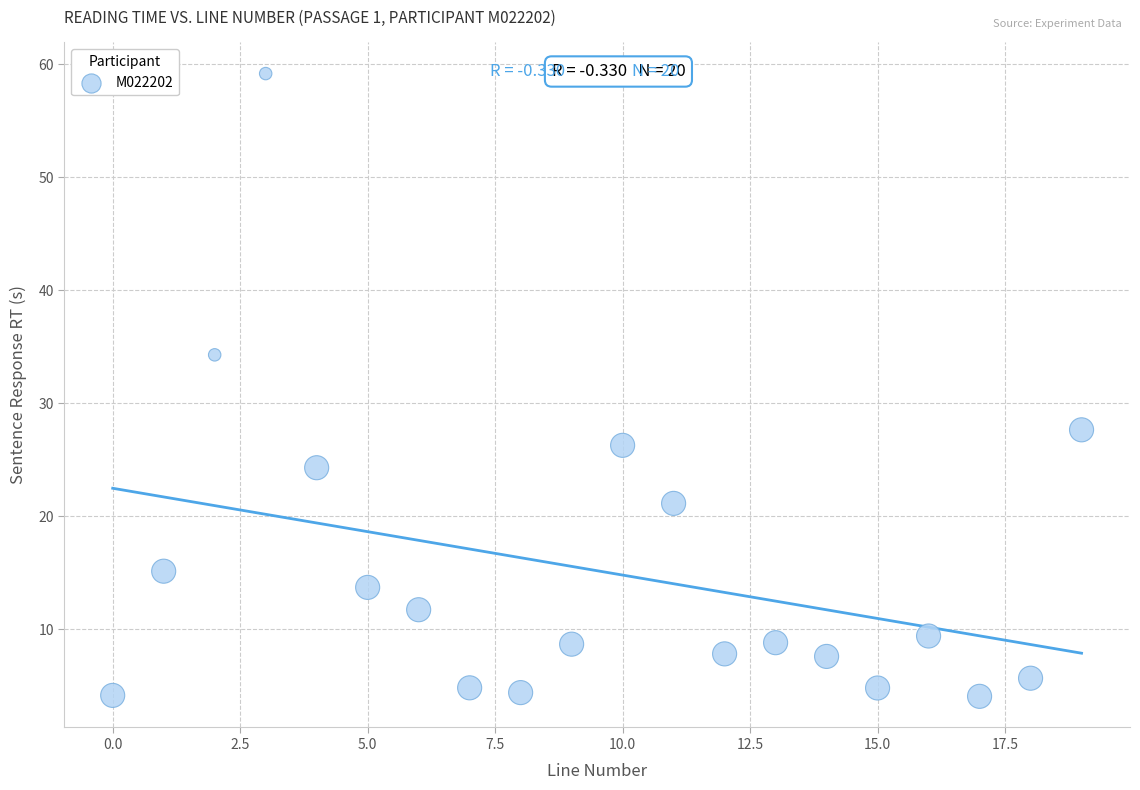

What is the range of Y values (max minus min)?

55.1